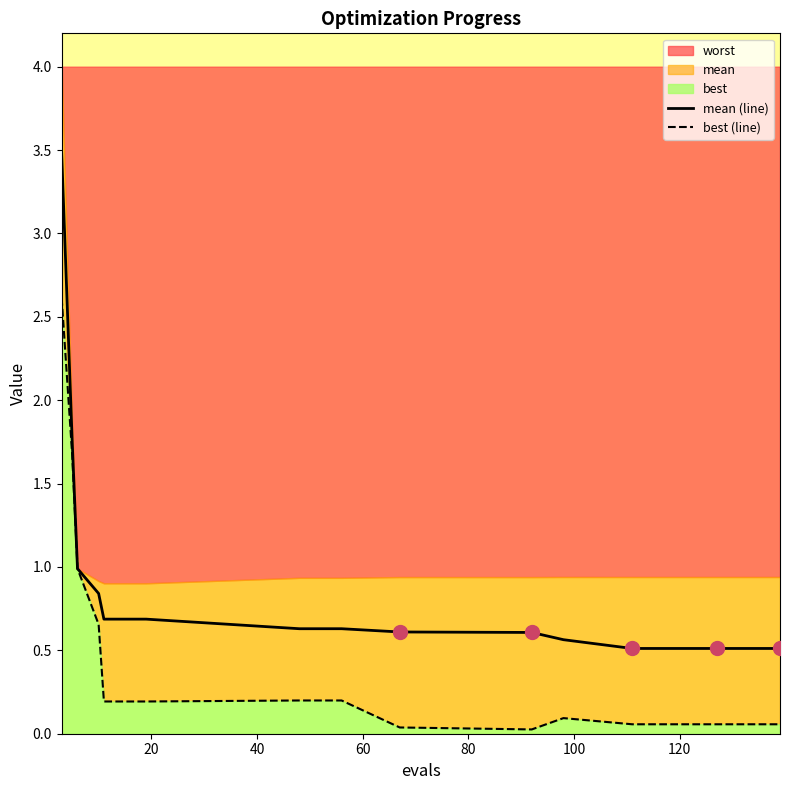

What is the maximum value for mean (line)?

3.5